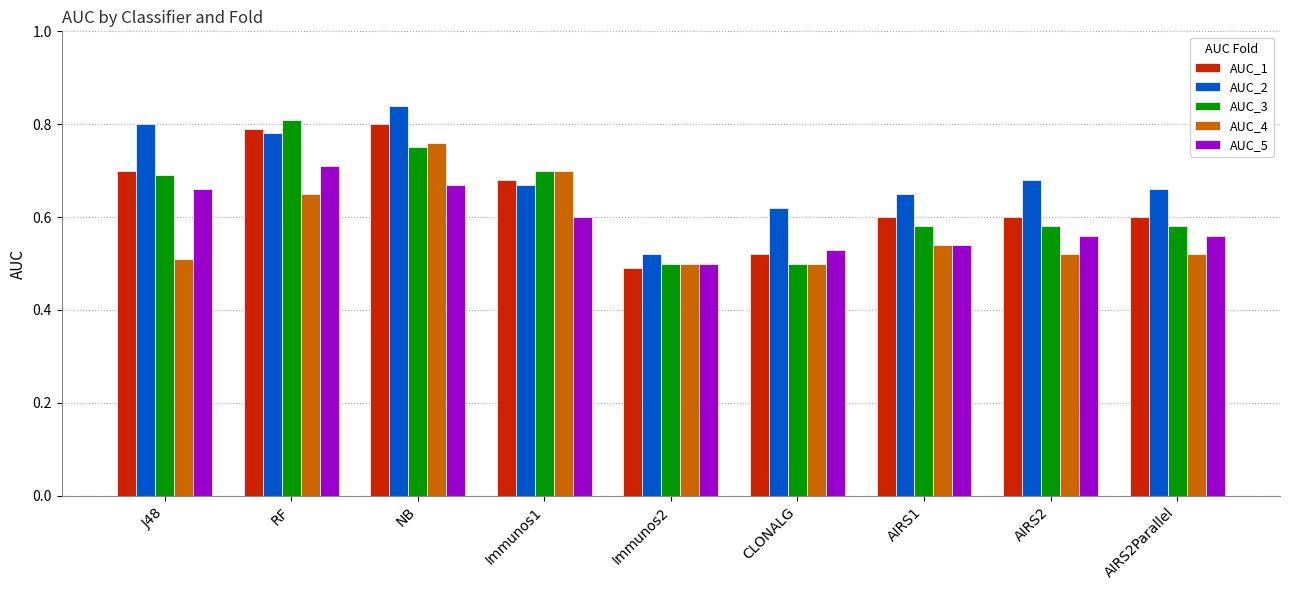

What is the total value across all series at AIRS2?

2.9